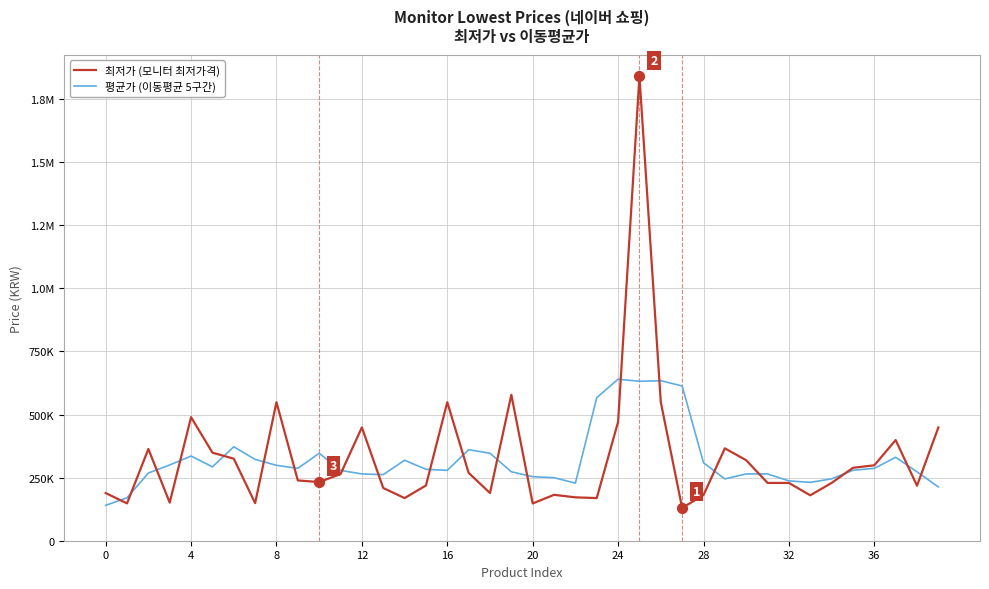

At which category is the sum across all series the highest?

25